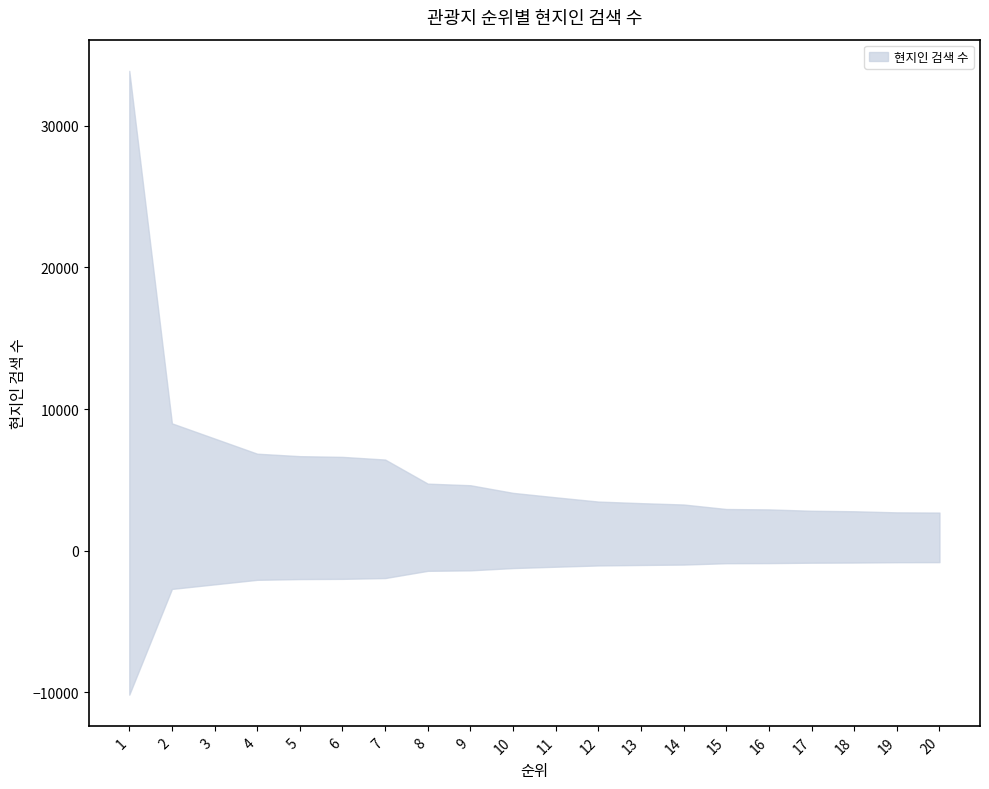

Reading left to right, extract all data points from this chart.

33865	8989	7918	6847	6673	6622	6434	4734	4621	4082	3769	3469	3357	3261	2943	2915	2820	2784	2707	2692